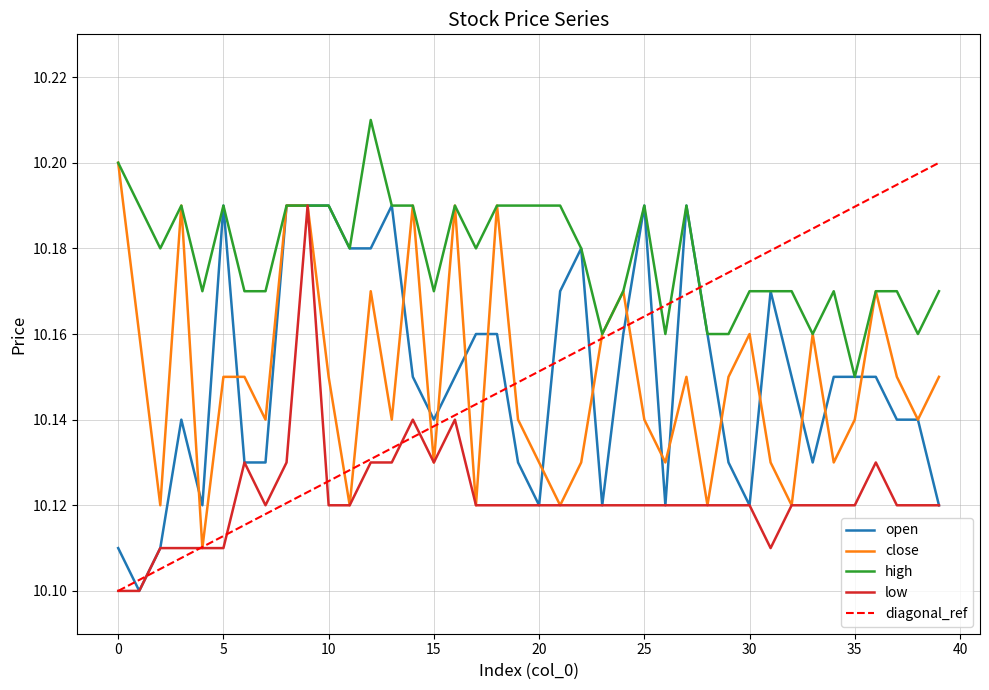

Rank the categories by close value from highest to lowest.

0, 3, 8, 9, 14, 16, 18, 12, 24, 36, 1, 23, 30, 33, 5, 6, 10, 27, 29, 37, 39, 7, 13, 19, 25, 35, 38, 15, 20, 22, 26, 31, 34, 2, 11, 17, 21, 28, 32, 4